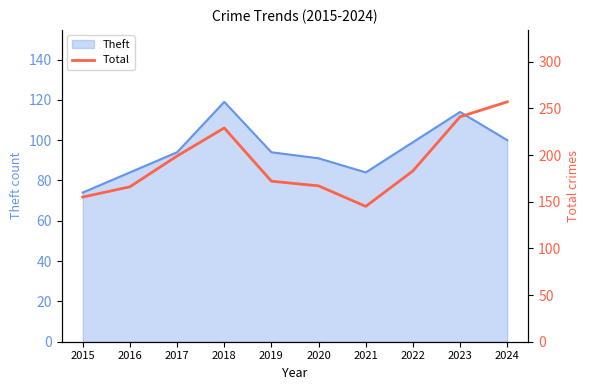

How many data points are less than 183?

5